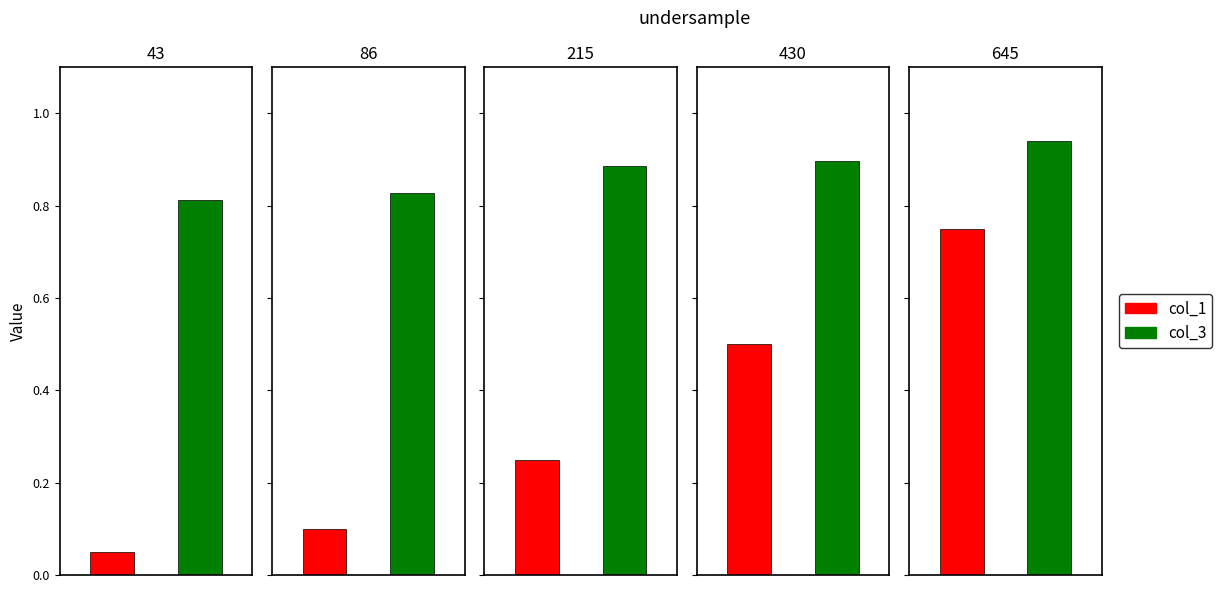

Which series has the widest spread of values?

col_1